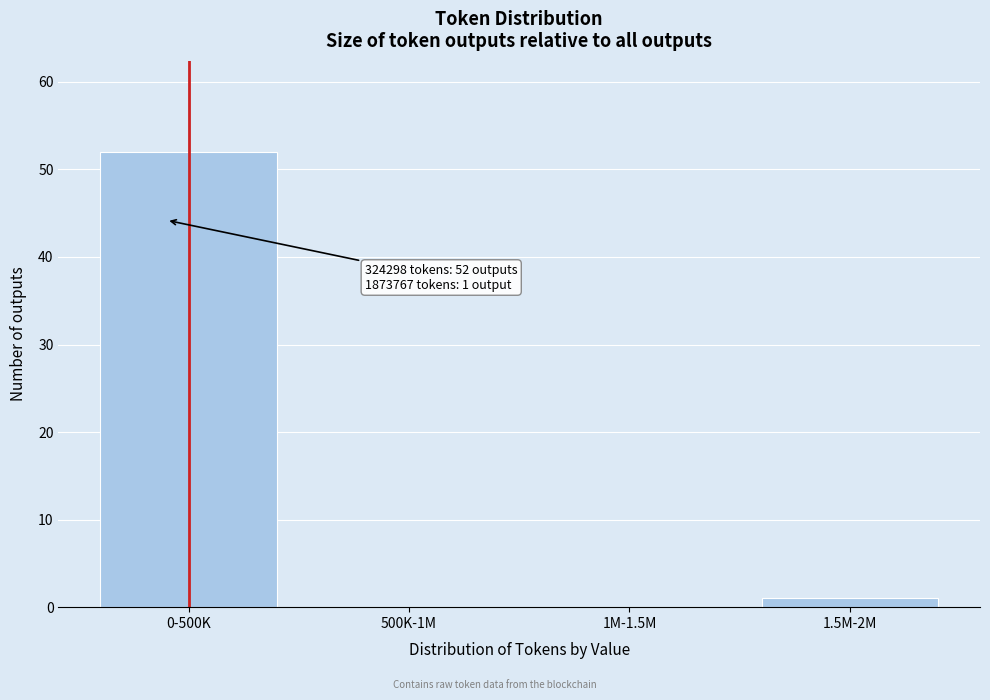

Reading right to left, transcribe all the data shown in this chart.

1.5M-2M=1	1M-1.5M=0	500K-1M=0	0-500K=52